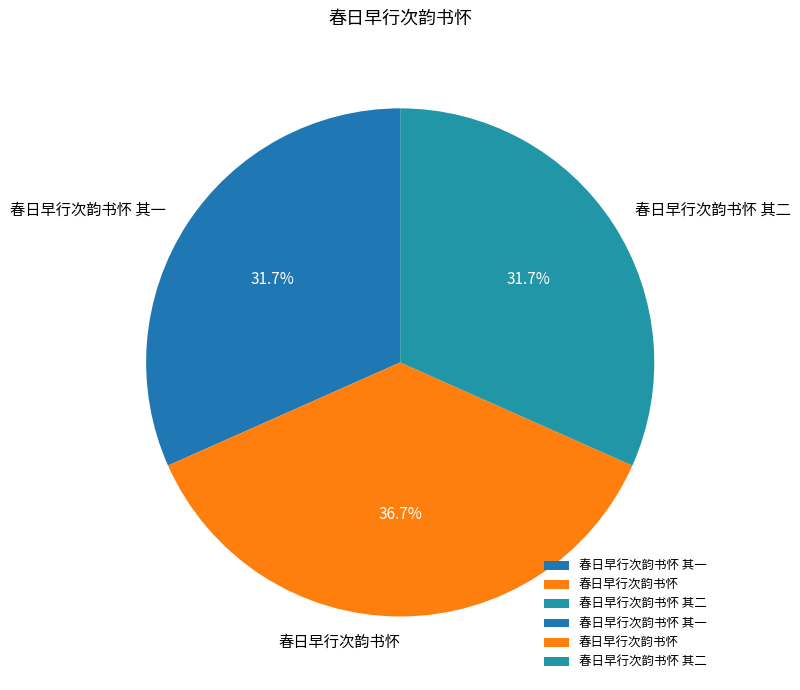

To the nearest percent, what portion does 春日早行次韵书怀 其一 represent?

32%